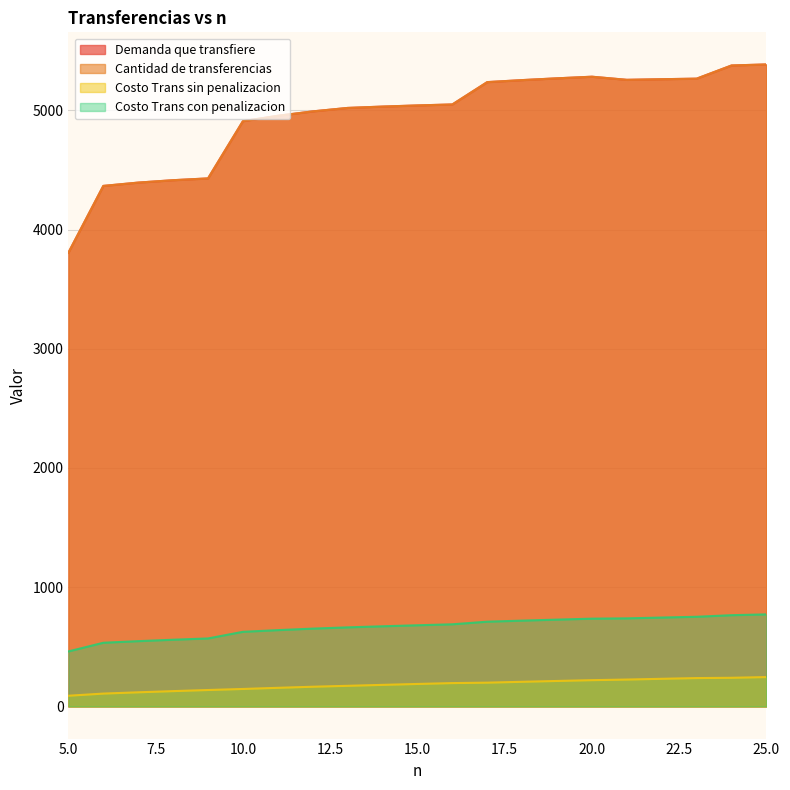

At which category does the chart reach its peak across all series?

25